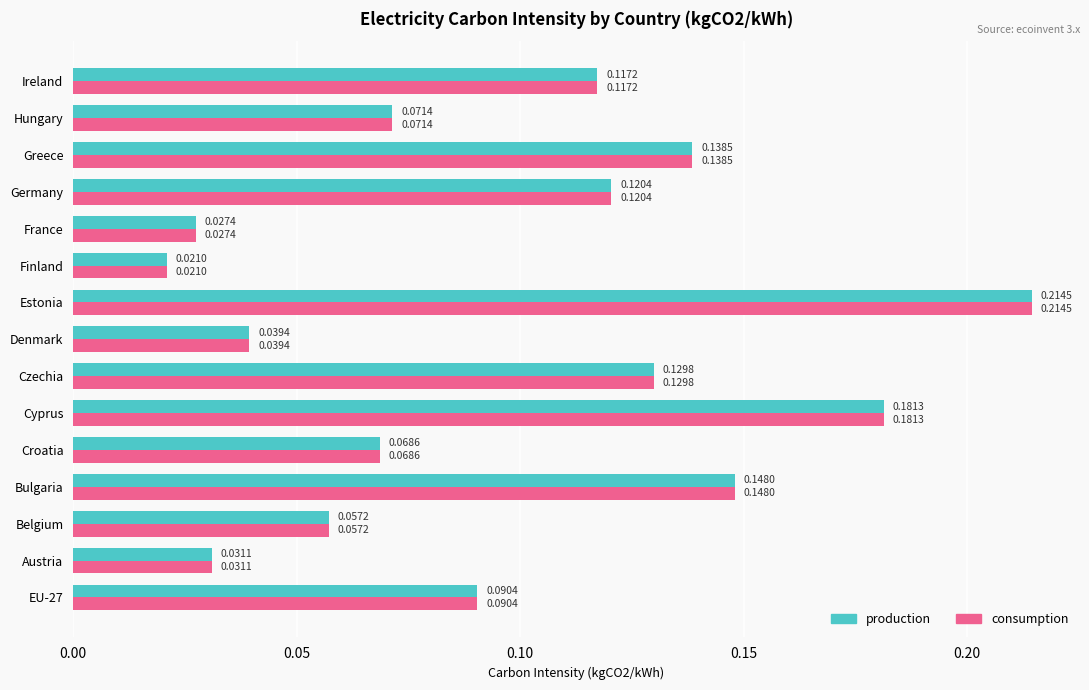

At how many categories does at least one series exceed 0?

15